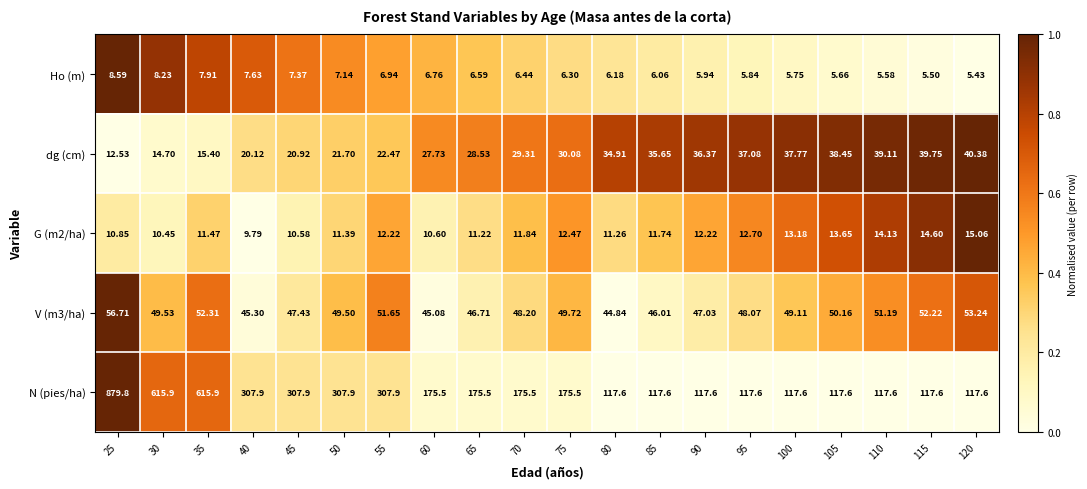

Which series has the largest range (max minus min)?

N (pies/ha)